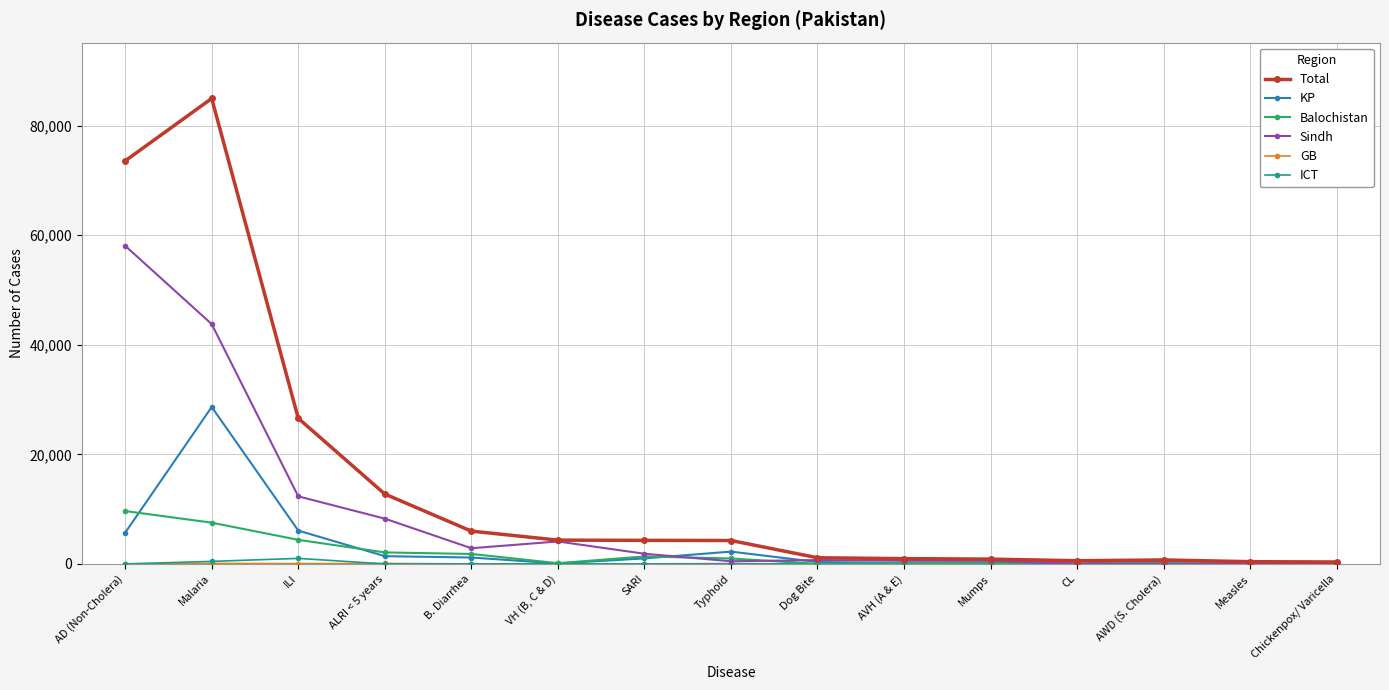

The KP series shows 2002 at AD (Non-Cholera). True or false?

False